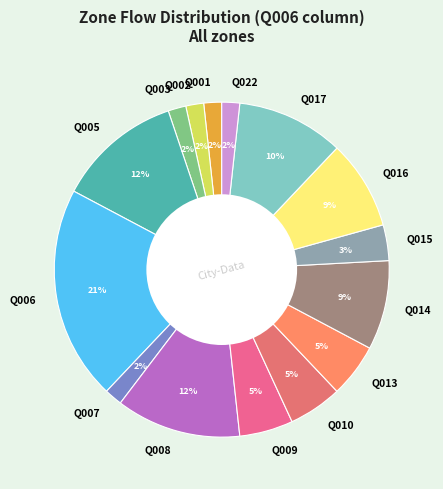

Does any single category account for the majority?

No